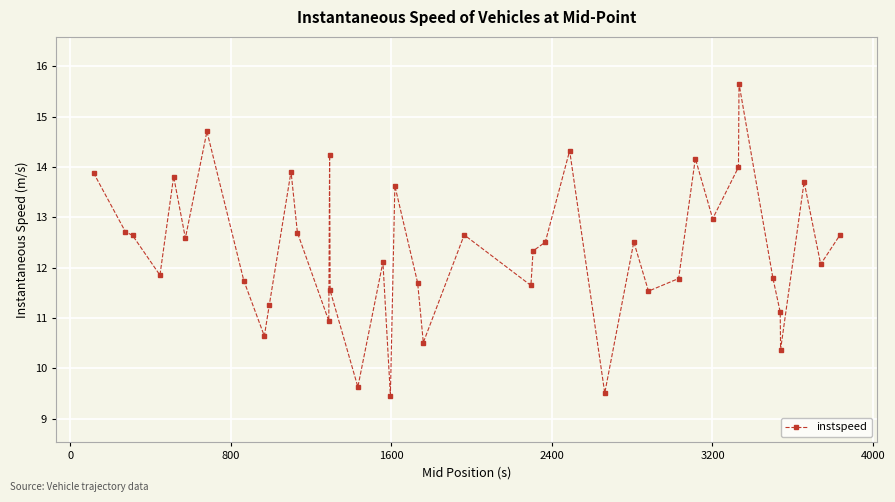

What is the smallest value displayed?

9.5